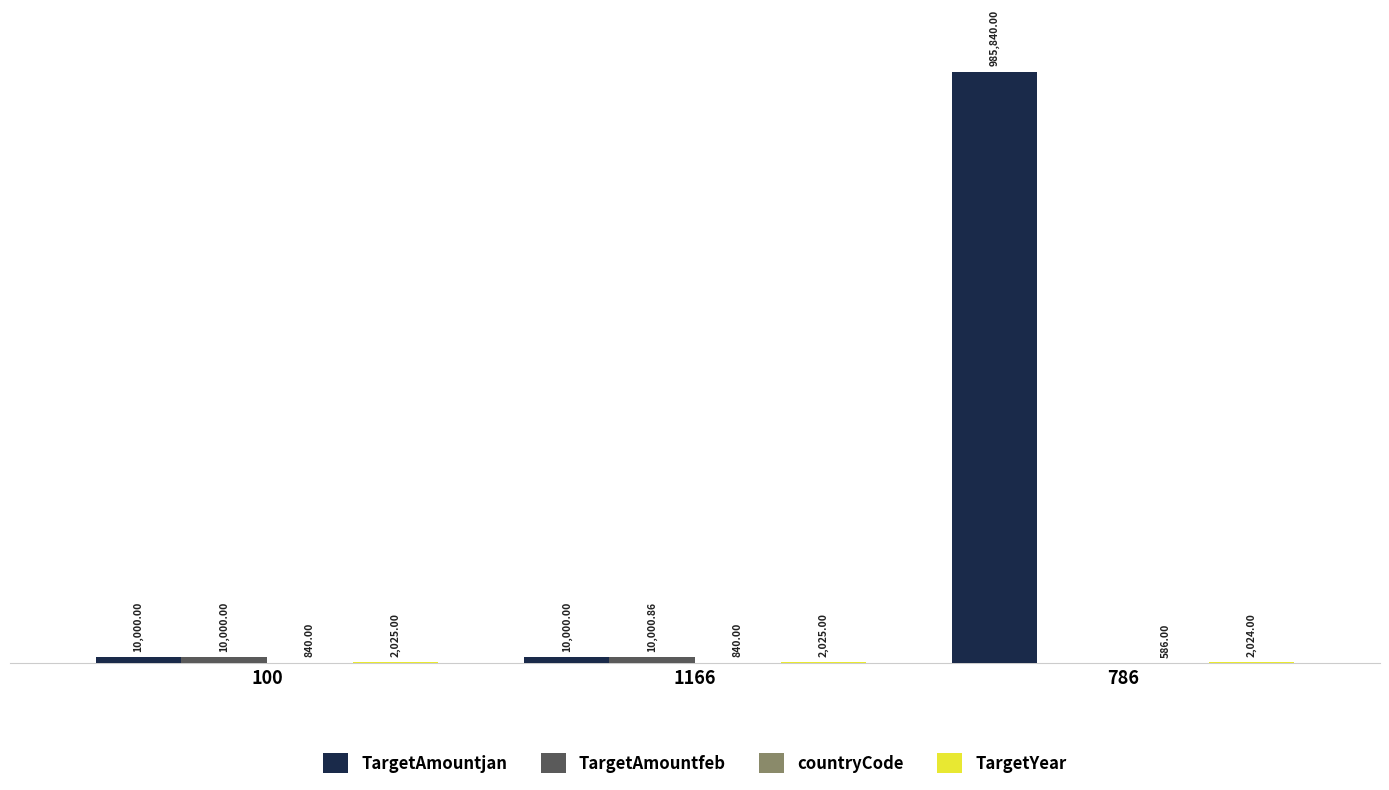

At 1166, list the series in order from largest to smallest.

TargetAmountfeb, TargetAmountjan, TargetYear, countryCode